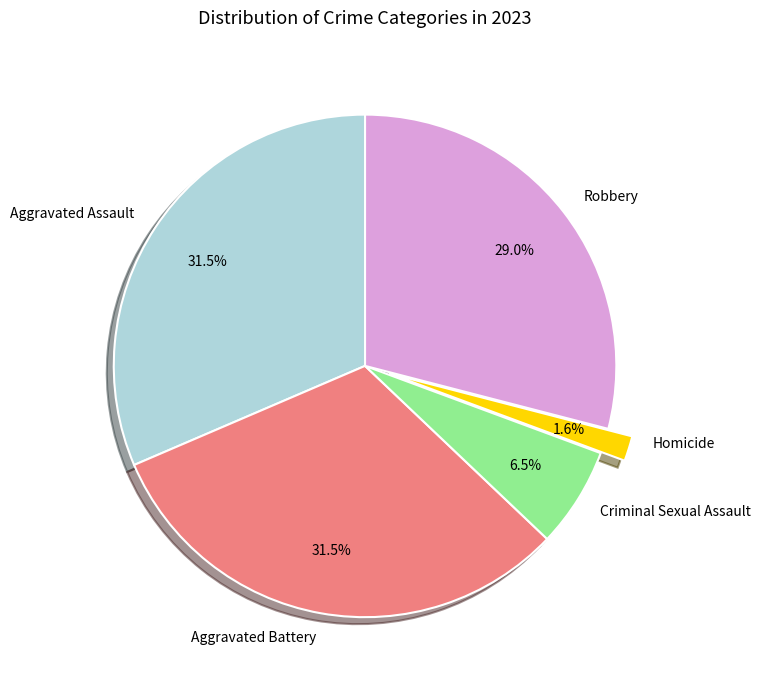

Does Robbery account for over 50% of the chart?

No